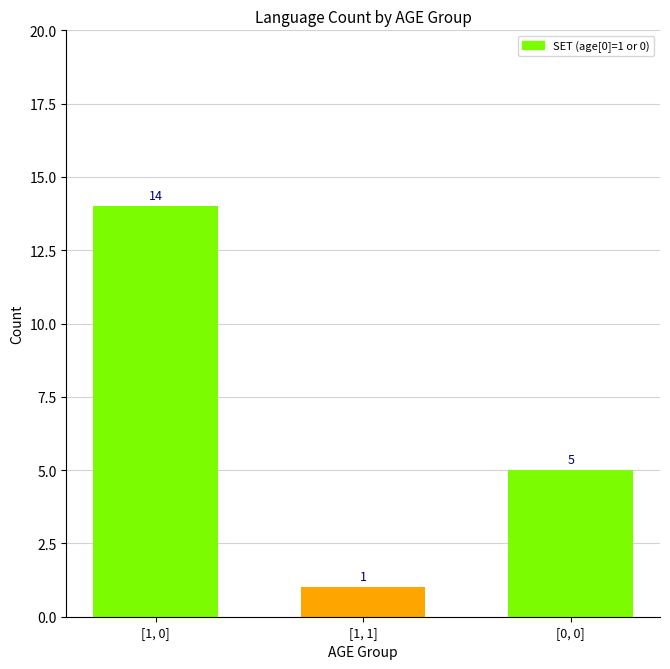

Which label corresponds to the smallest value in the chart?

[1, 1]